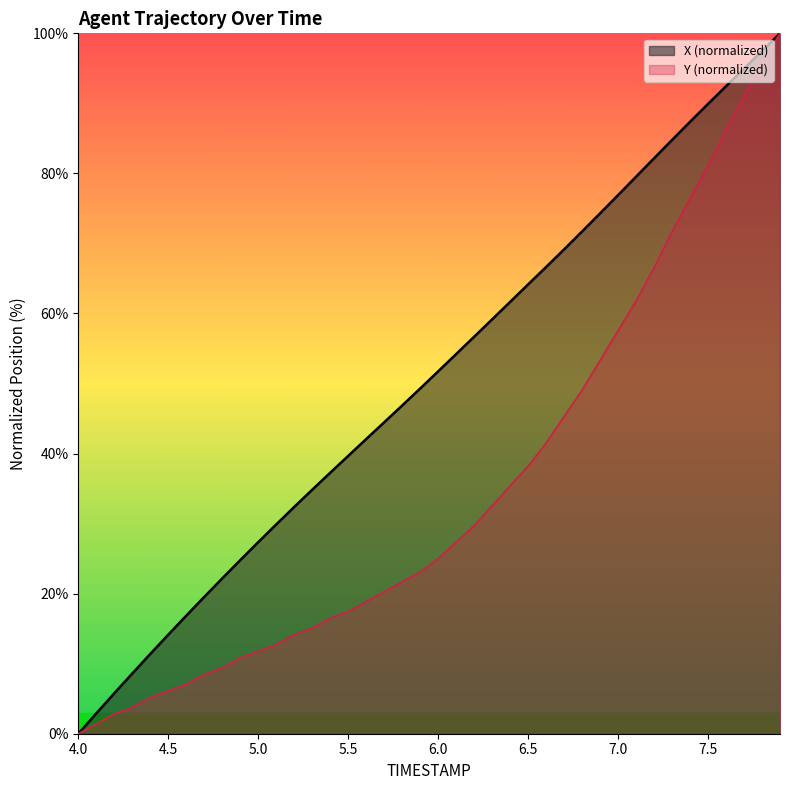

Where does the Y series first go above 24?

6.0